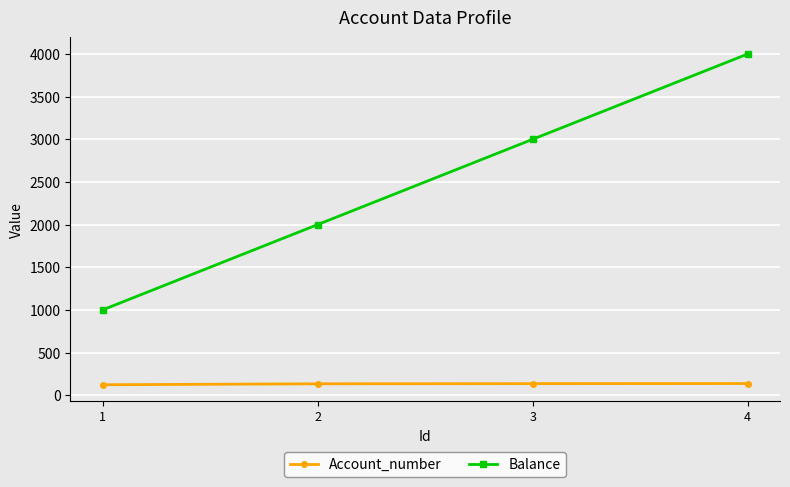

True or false: Account_number has more than 2 interior local peaks.

False